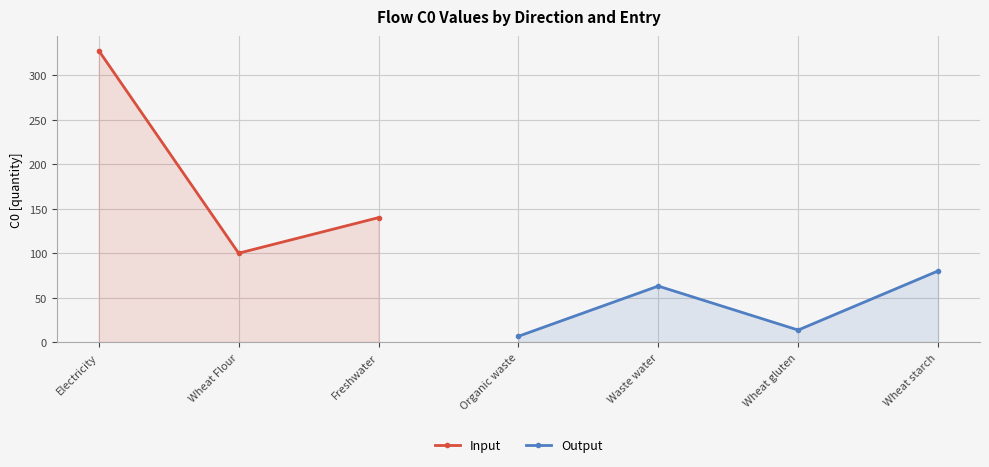

At how many categories does at least one series exceed 82?

3